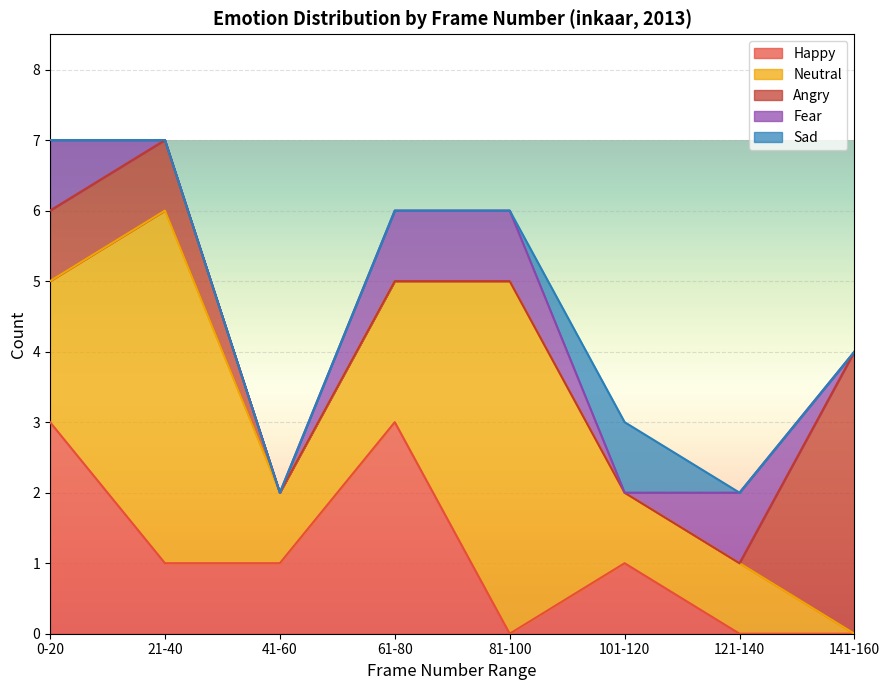

How many series are shown in this chart?

5